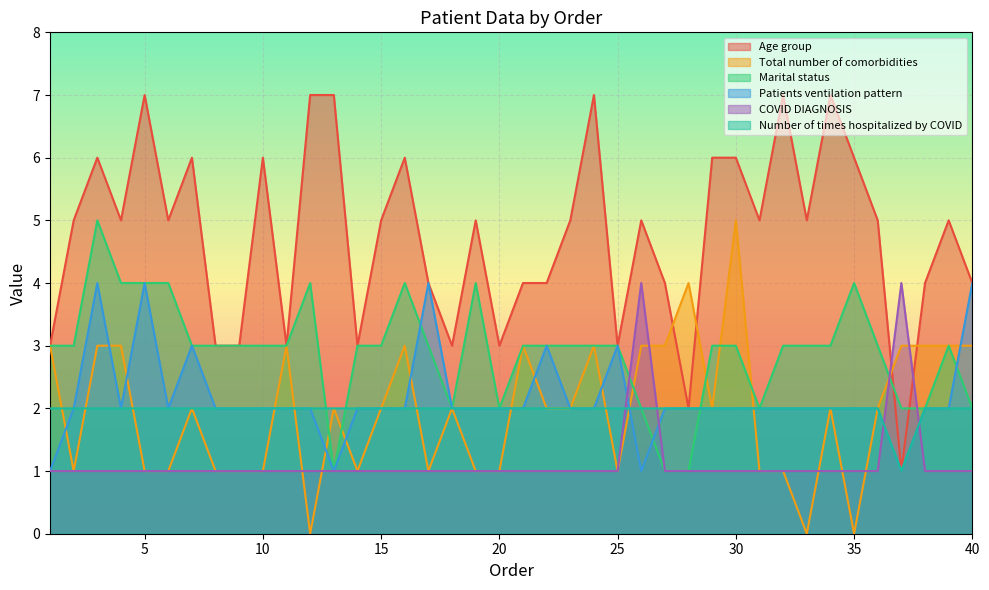

Is the value of Age group at 23 greater than the value of Total number of comorbidities at 23?

Yes